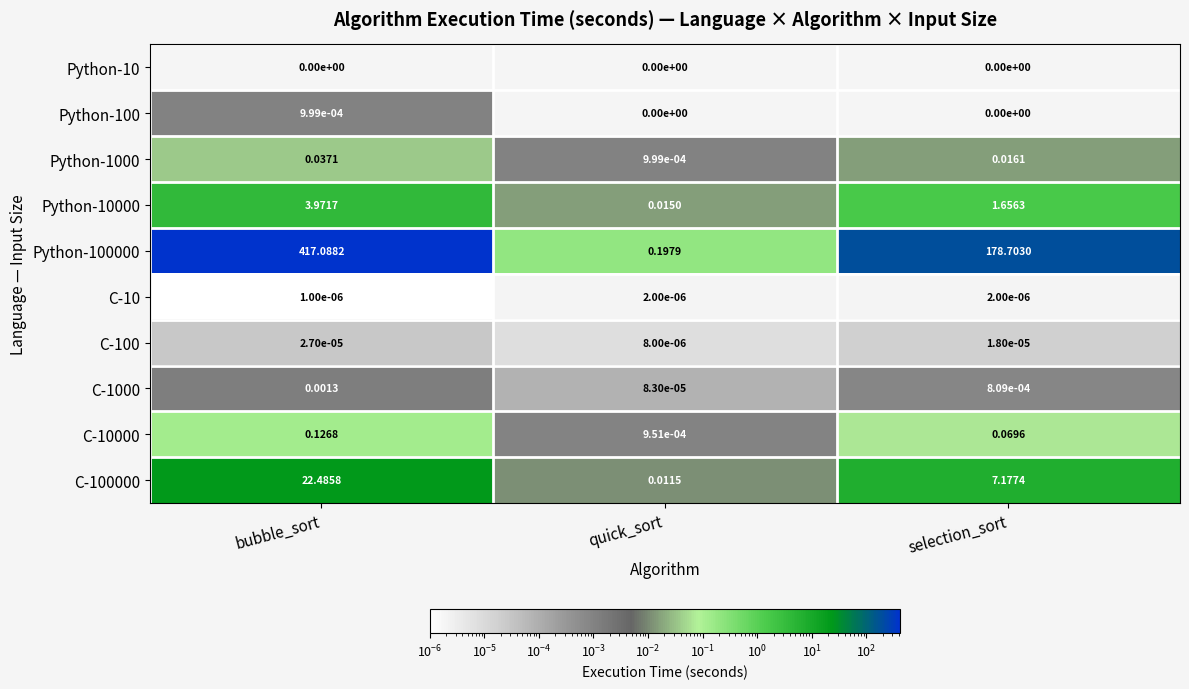

Where is C-100 nearest to the value 0?

quick_sort